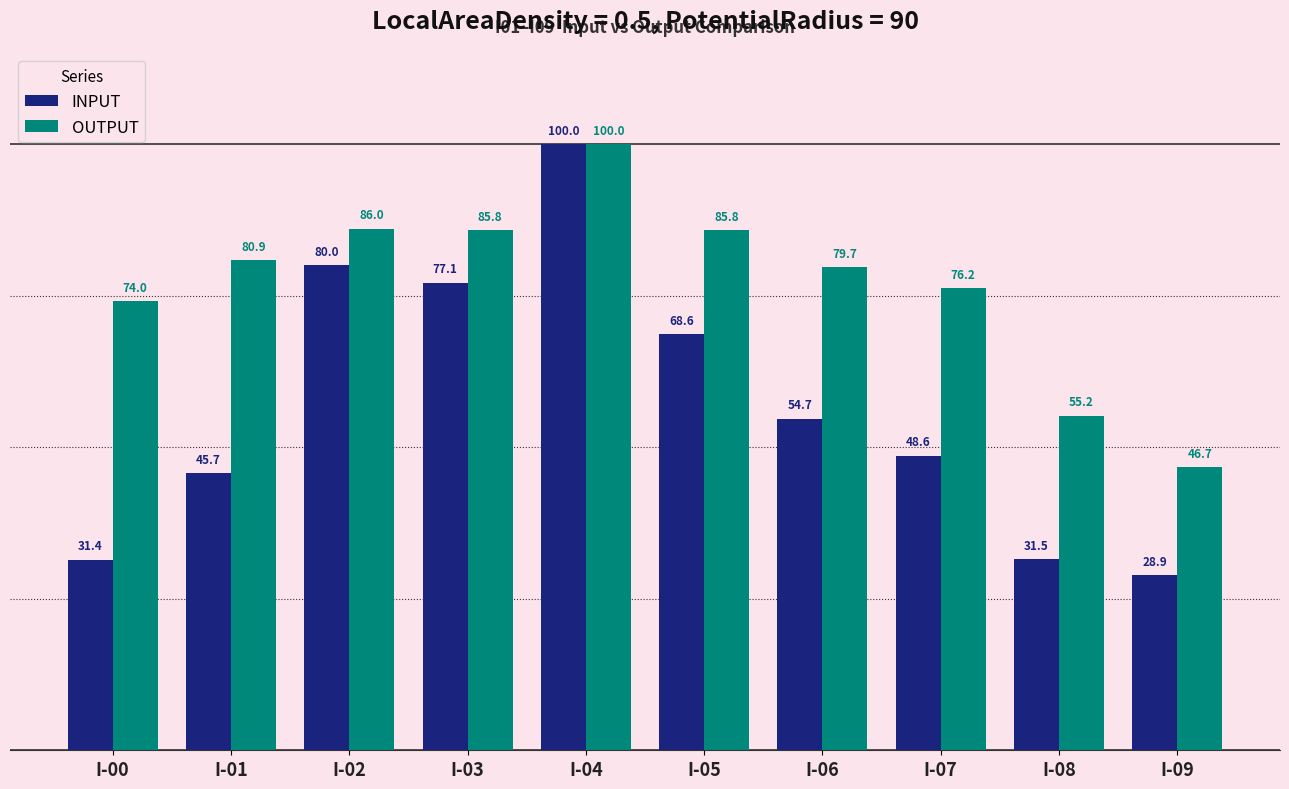

Where does the INPUT series first go above 54?

I-02